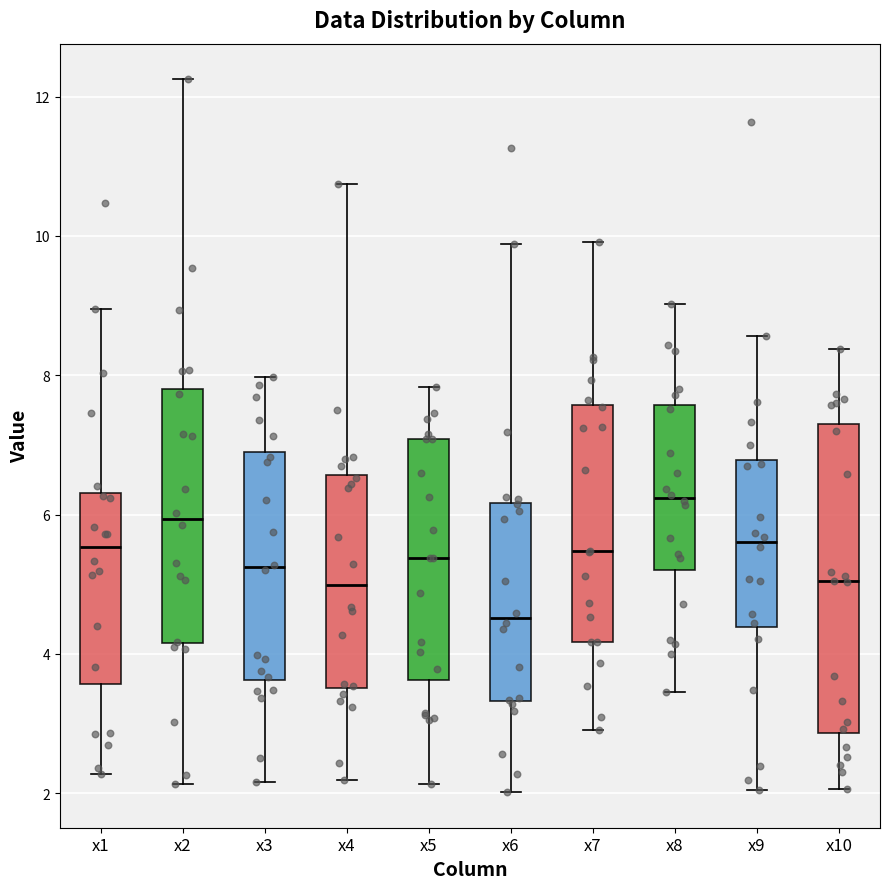

Reading left to right, transcribe this box plot: for each box, give where its median line is, the range the box spans, and where its two whiskers end, as read against the y-axis. The values are not printed on the chart, so give them approximately, as read against the axis.

x1: median 5.6, box 3.6 to 6.4, whiskers 2.2 to 9.0
x2: median 6.0, box 4.2 to 7.8, whiskers 2.2 to 12.2
x3: median 5.2, box 3.6 to 7.0, whiskers 2.2 to 8.0
x4: median 5.0, box 3.6 to 6.6, whiskers 2.2 to 10.8
x5: median 5.4, box 3.6 to 7.0, whiskers 2.2 to 7.8
x6: median 4.6, box 3.4 to 6.2, whiskers 2.0 to 9.8
x7: median 5.4, box 4.2 to 7.6, whiskers 3.0 to 10.0
x8: median 6.2, box 5.2 to 7.6, whiskers 3.4 to 9.0
x9: median 5.6, box 4.4 to 6.8, whiskers 2.0 to 8.6
x10: median 5.0, box 2.8 to 7.2, whiskers 2.0 to 8.4